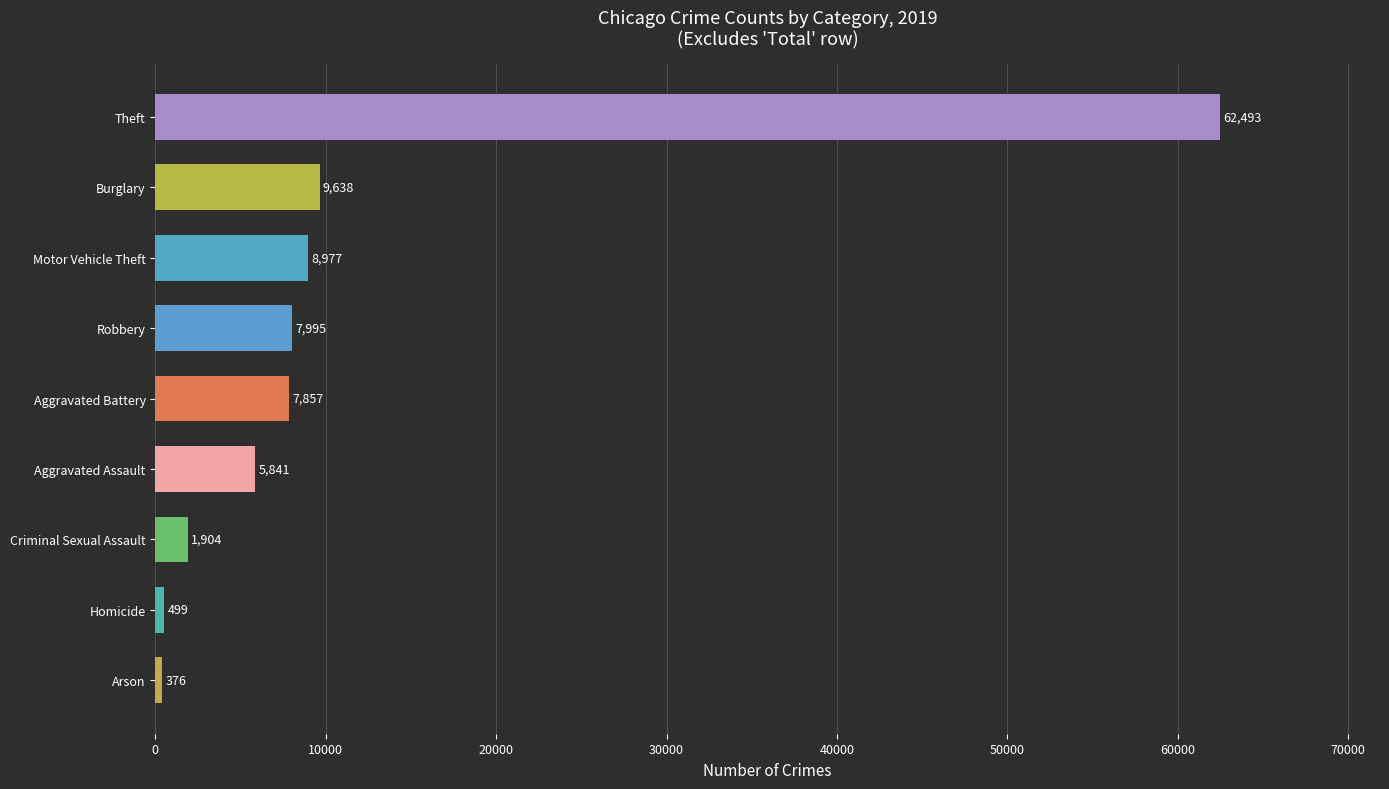

Are the bars grouped side by side (vs. stacked)?

No